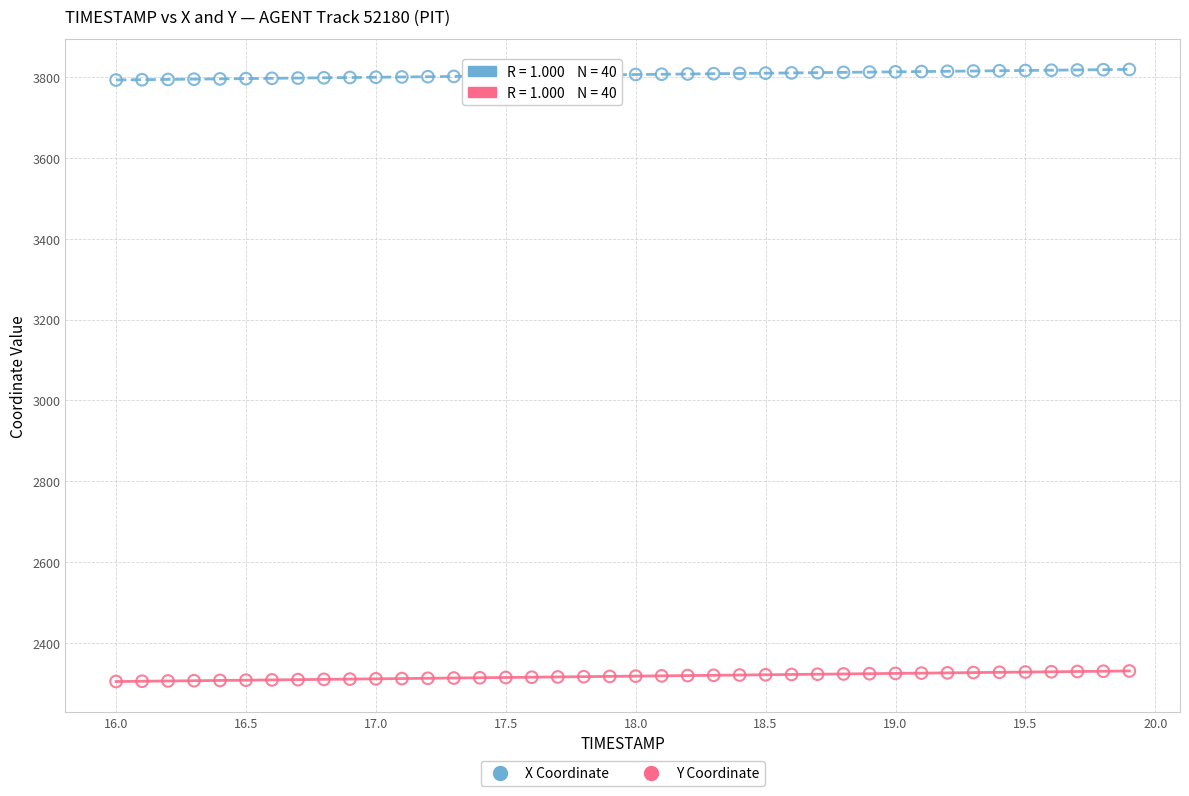

Which series reaches the maximum Y coordinate?

X Coordinate